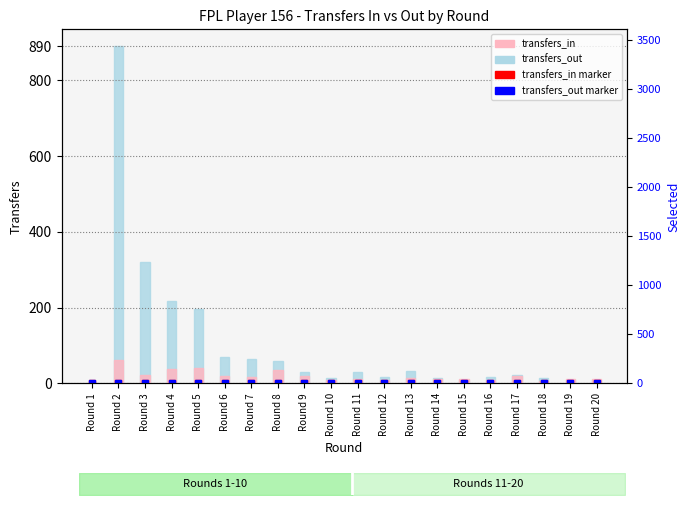

How many positive values does the transfers_in series have?

19